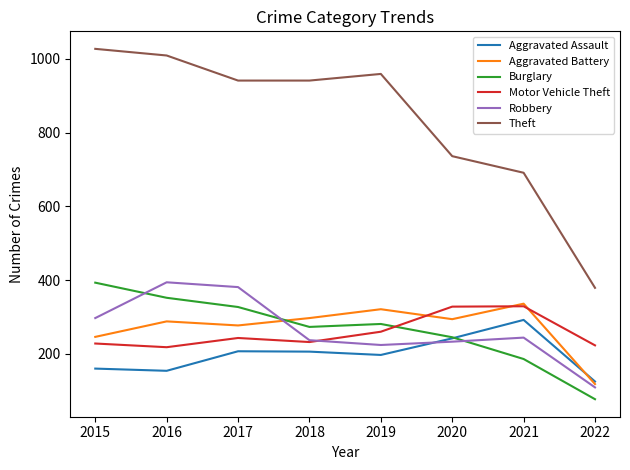

At which label does Robbery first exceed 244?

2015